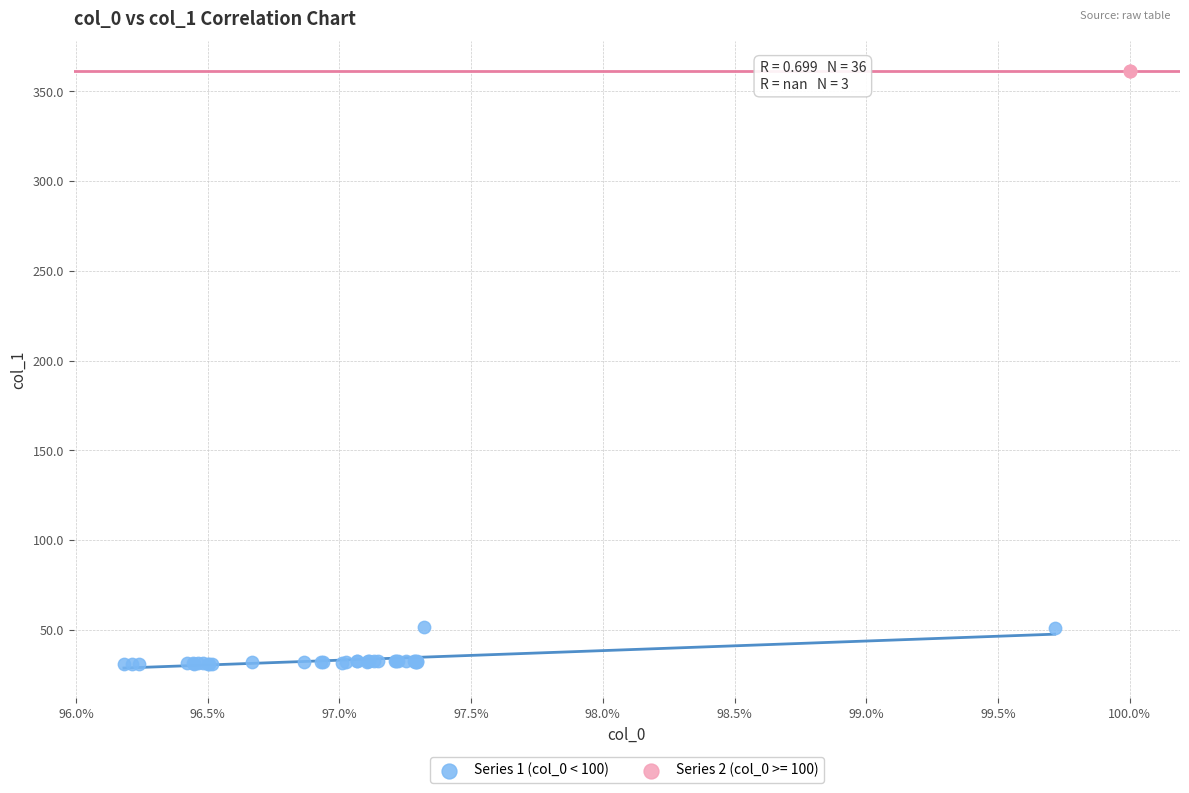

Which series contains the lowest Y value?

Series 1 (col_0 < 100)